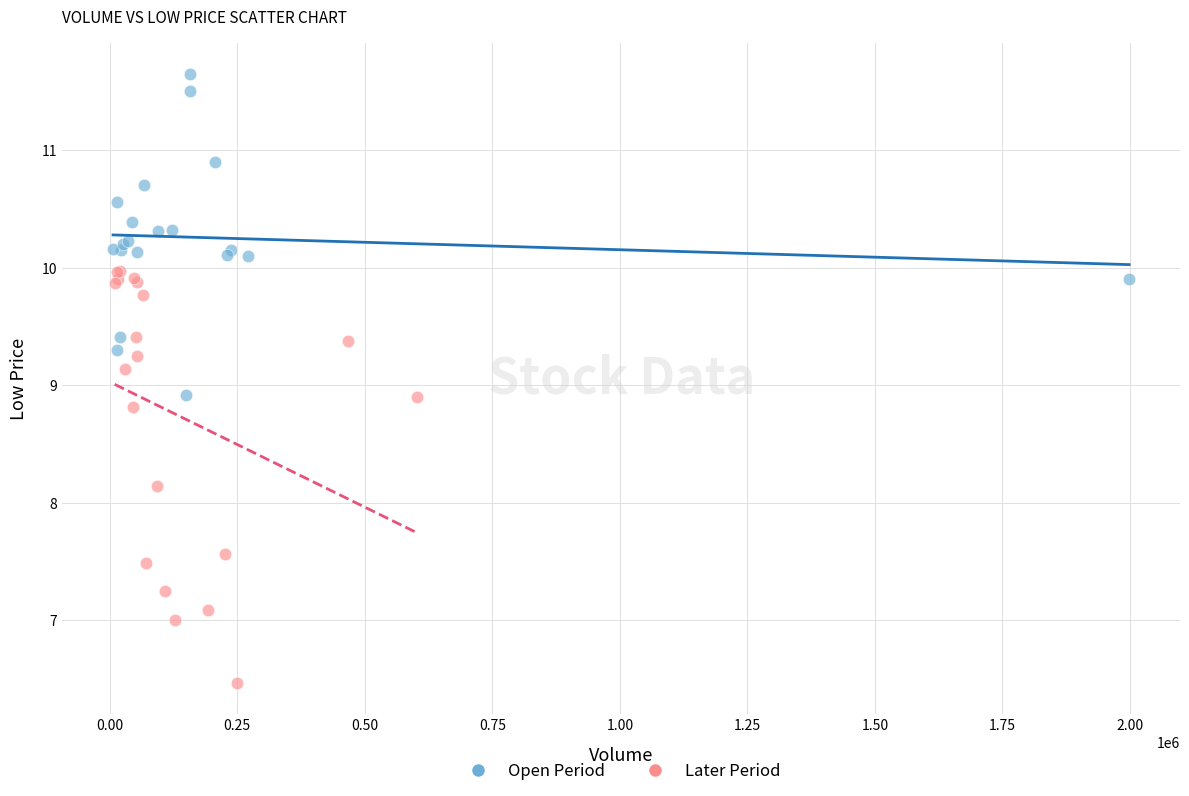

Which series has the widest spread of Y values?

Later Period